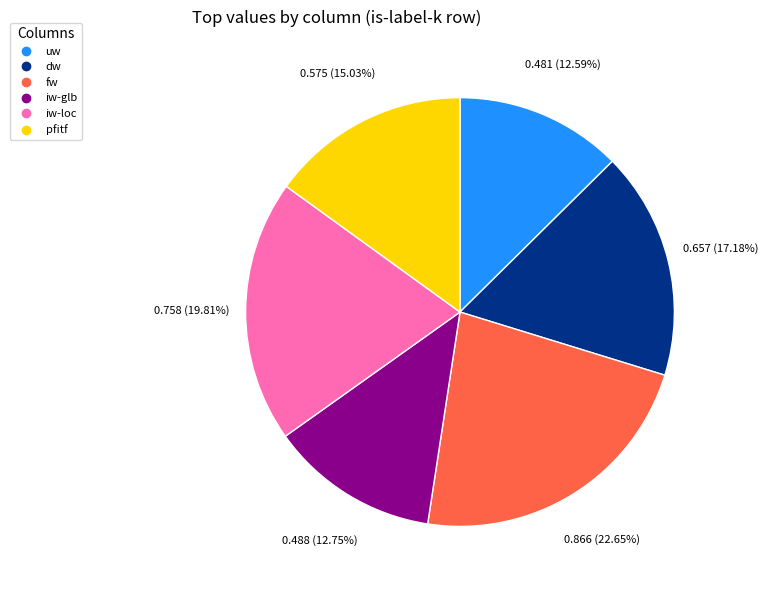

To the nearest percent, what is the difference between the largest and smallest slice percentages?

10%